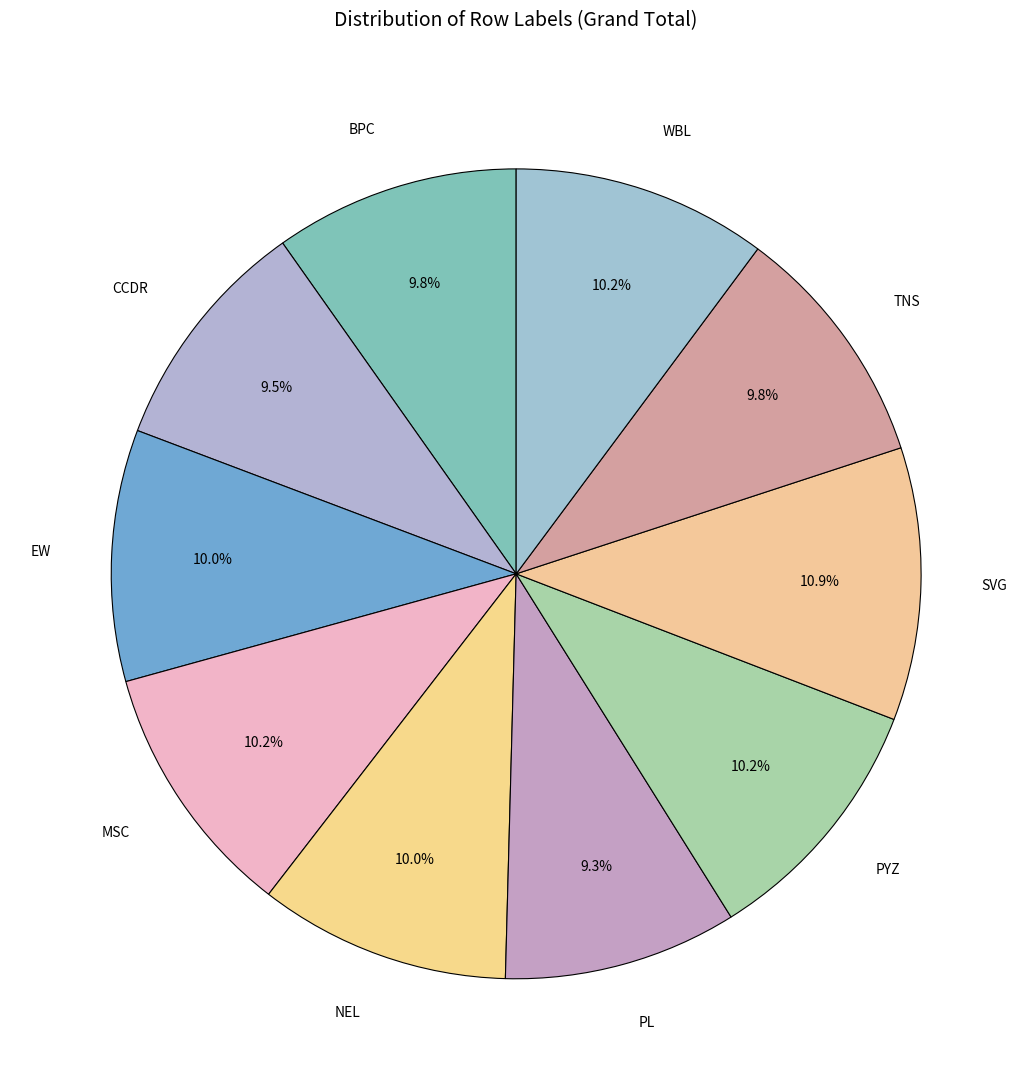

What percentage is the PL slice, to the nearest percent?

9%